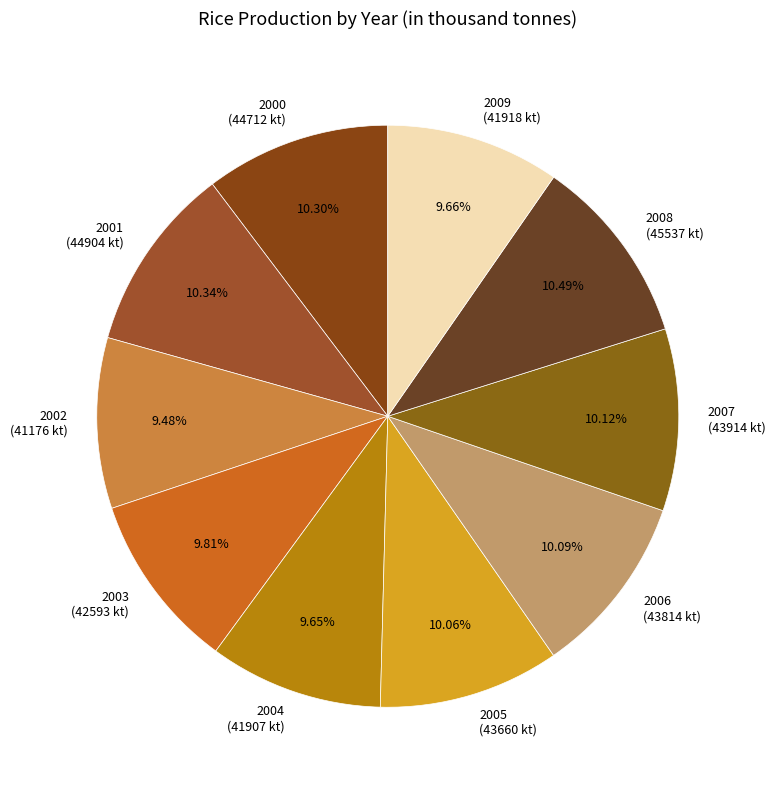

How much of the chart is everything except 2008?

89.5%